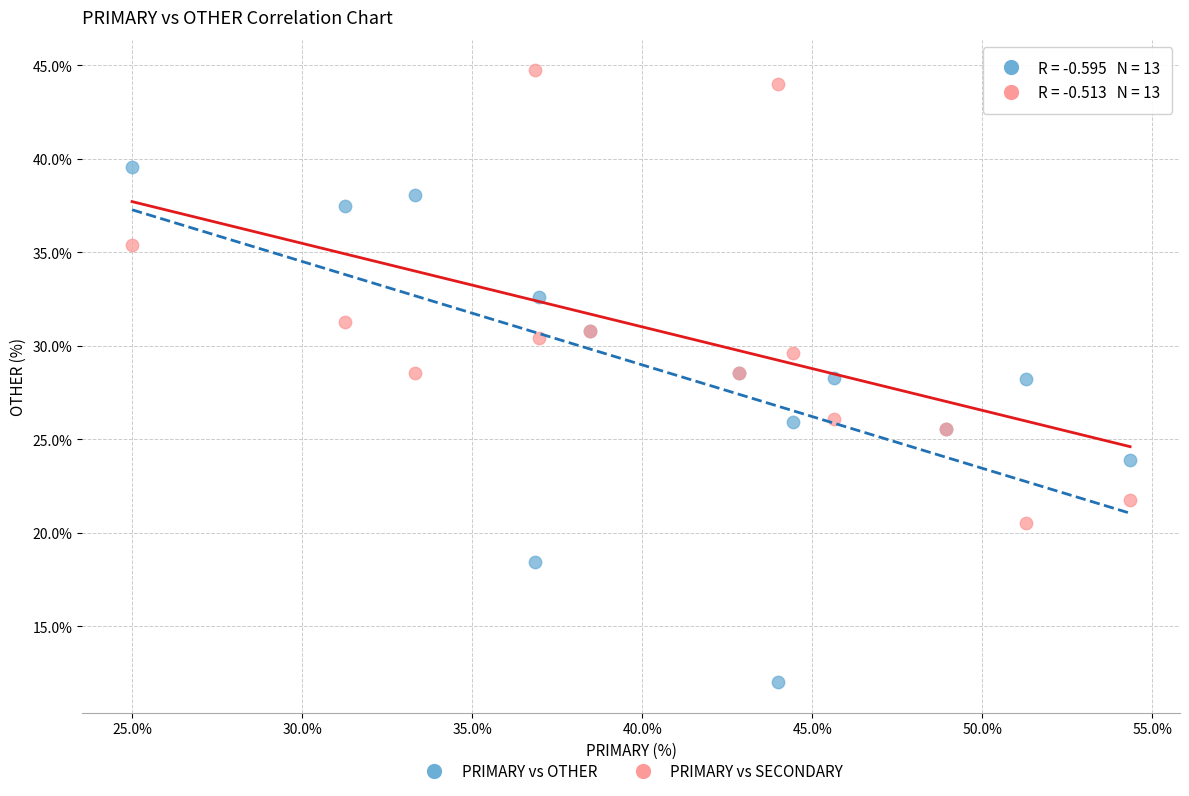

What are all the series names shown in the legend?

PRIMARY vs OTHER, PRIMARY vs SECONDARY